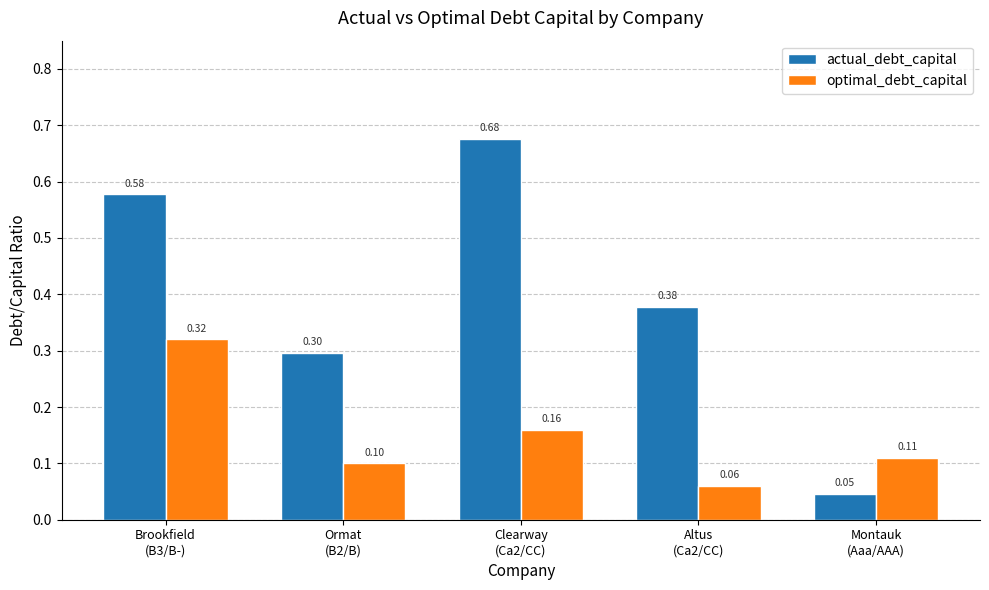

At which label does optimal_debt_capital reach its peak?

Brookfield
(B3/B-)